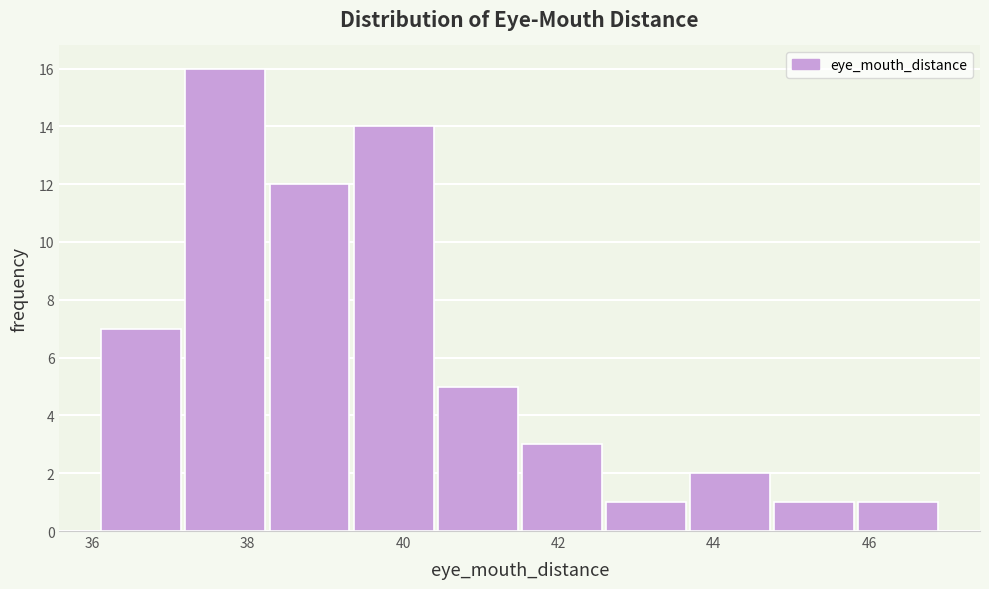

Reading left to right, transcribe this chart: for each bar, give the range it covers on the x-axis and its height. Neither the bar edges nor the heights are printed on the chart, so give them approximately, as read against the axes.

36.0 to 37.2: 7
37.2 to 38.2: 16
38.2 to 39.4: 12
39.4 to 40.4: 14
40.4 to 41.6: 5
41.6 to 42.6: 3
42.6 to 43.6: 1
43.6 to 44.8: 2
44.8 to 45.8: 1
45.8 to 47.0: 1